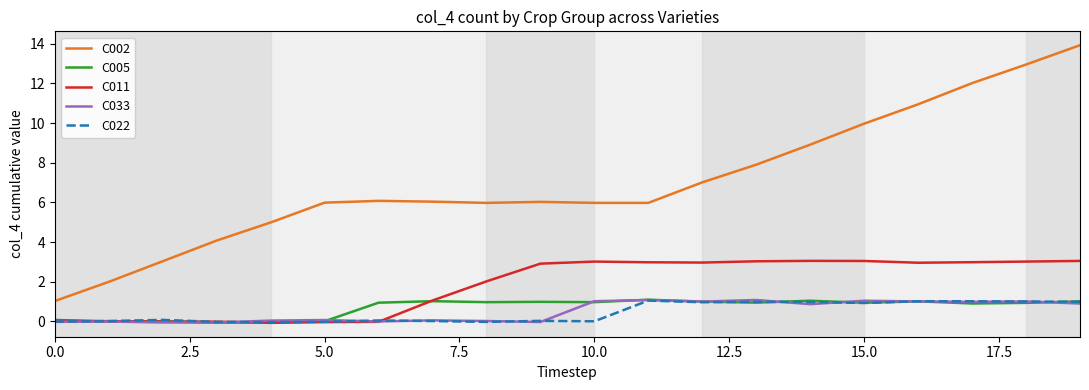

True or false: C005 has more than 0 interior local peaks.

True